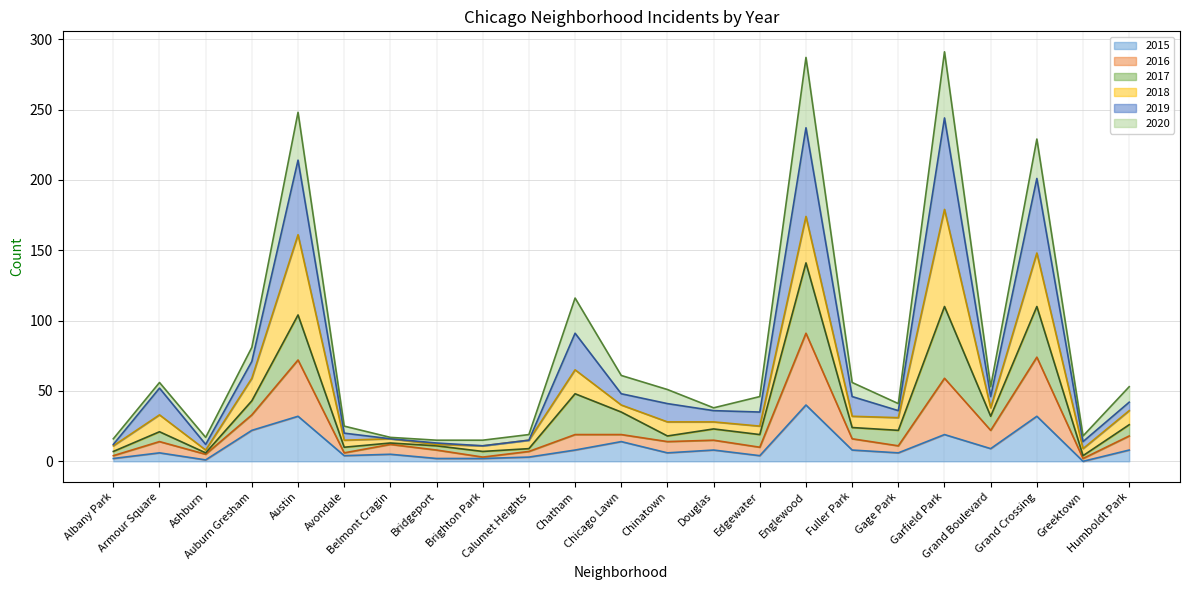

What is the label of the 9th point from the left?

Brighton Park